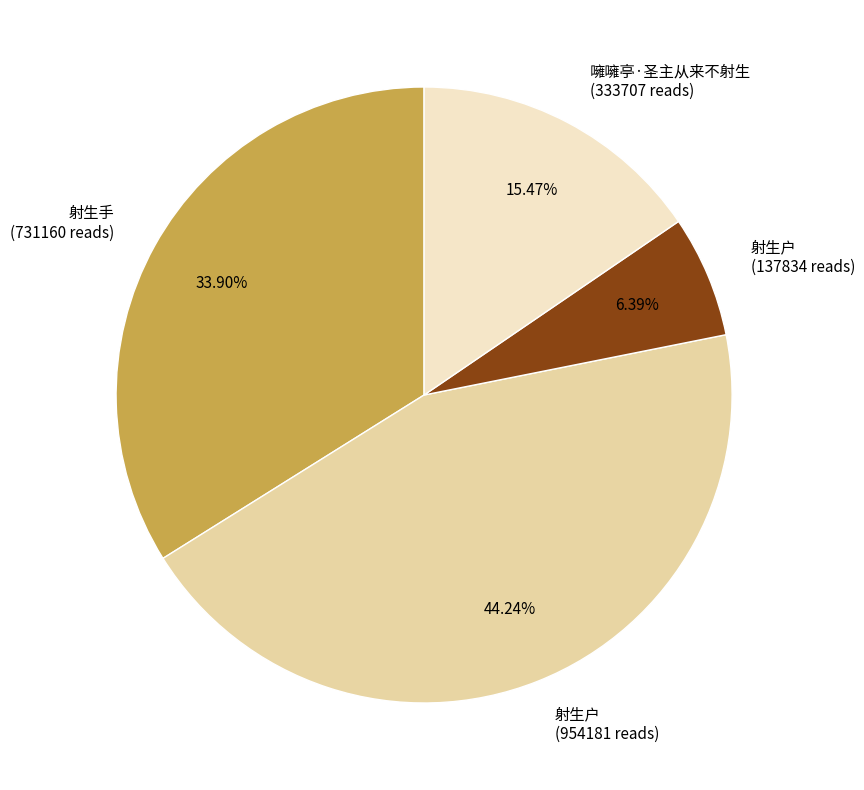

How many segments does this pie chart have?

4